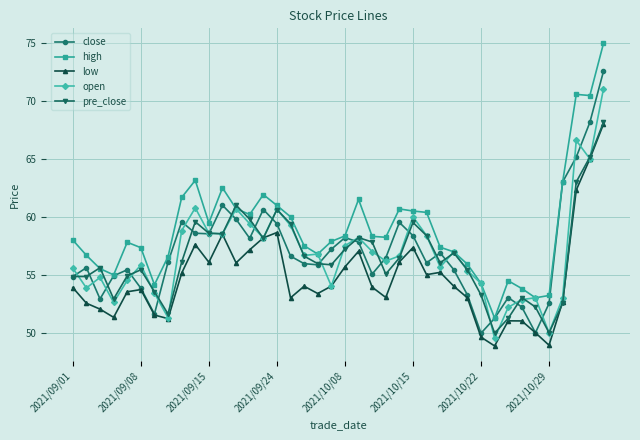

After their last crossing, which series has the higher values: open or close?

close